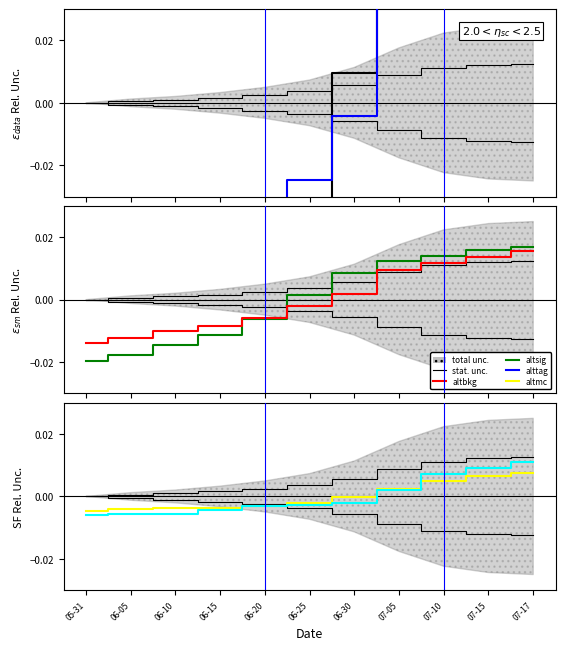

The VS series shows -0.0 at 06-05. True or false?

False